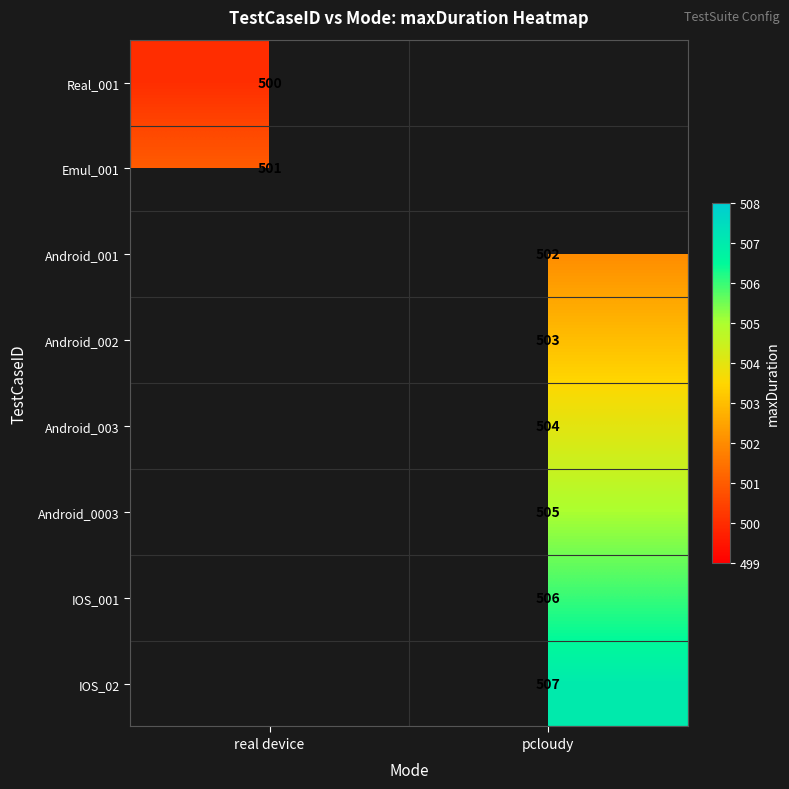

The IOS_001 series shows 889 at pcloudy. True or false?

False